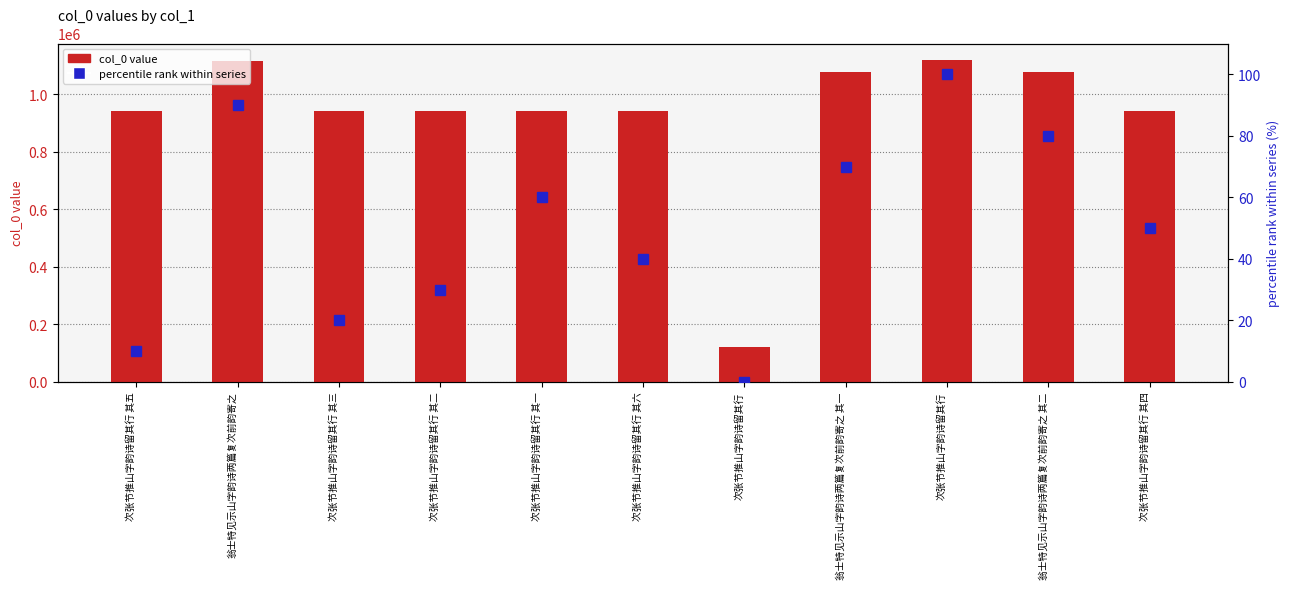

List the series in order of their overall mean, highest first.

col_0 value, percentile rank within series